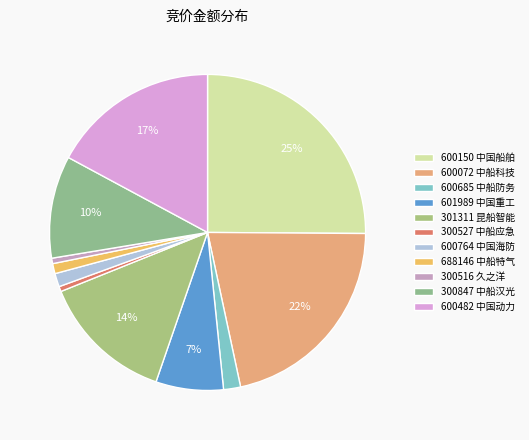

Does 600764 account for over 50% of the chart?

No